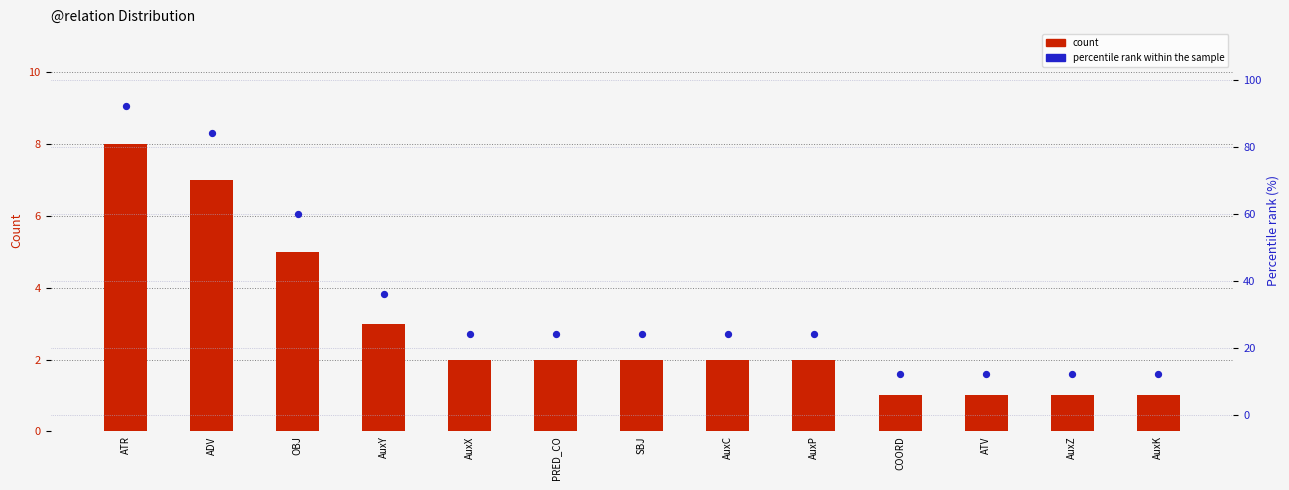

Which series has the largest Y range (max minus min)?

percentile rank within the sample